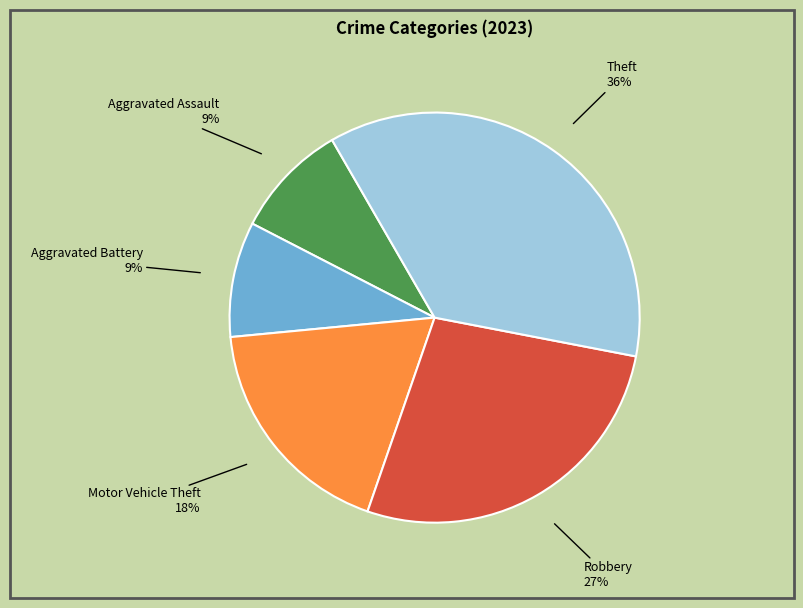

How many slices are in this pie chart?

5